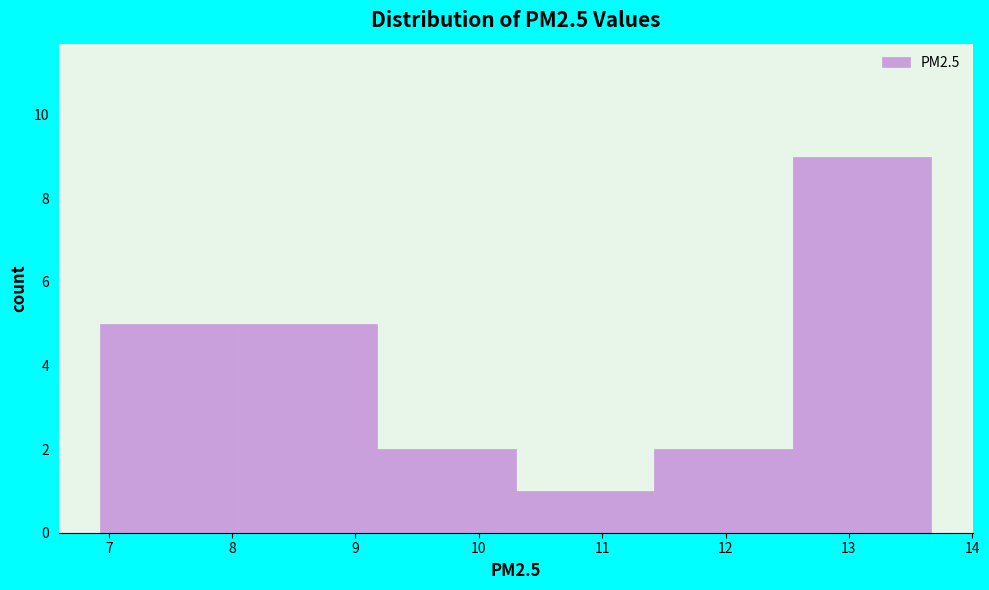

What is the height of the bar covering 10.3 to 11.4 on the x-axis? Neither the bar edges nor the heights are printed on the chart, so give them approximately, as read against the axes.

1